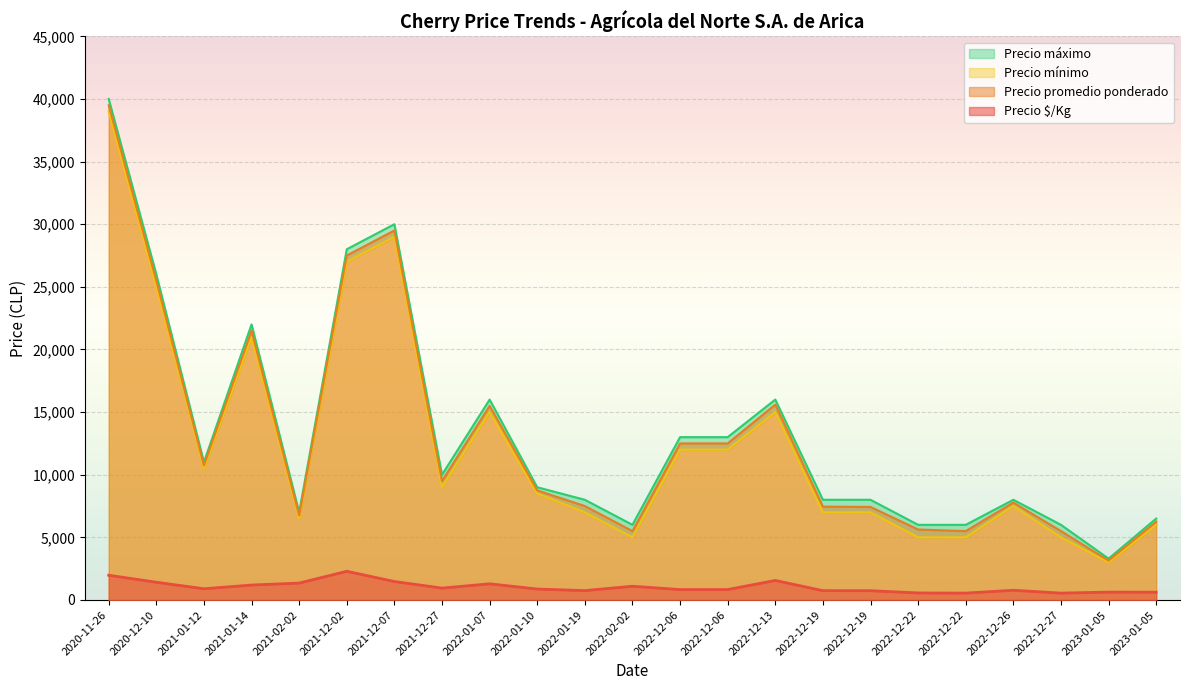

List the series in order of their peak value, highest first.

Precio máximo, Precio promedio ponderado, Precio mínimo, Precio $/Kg